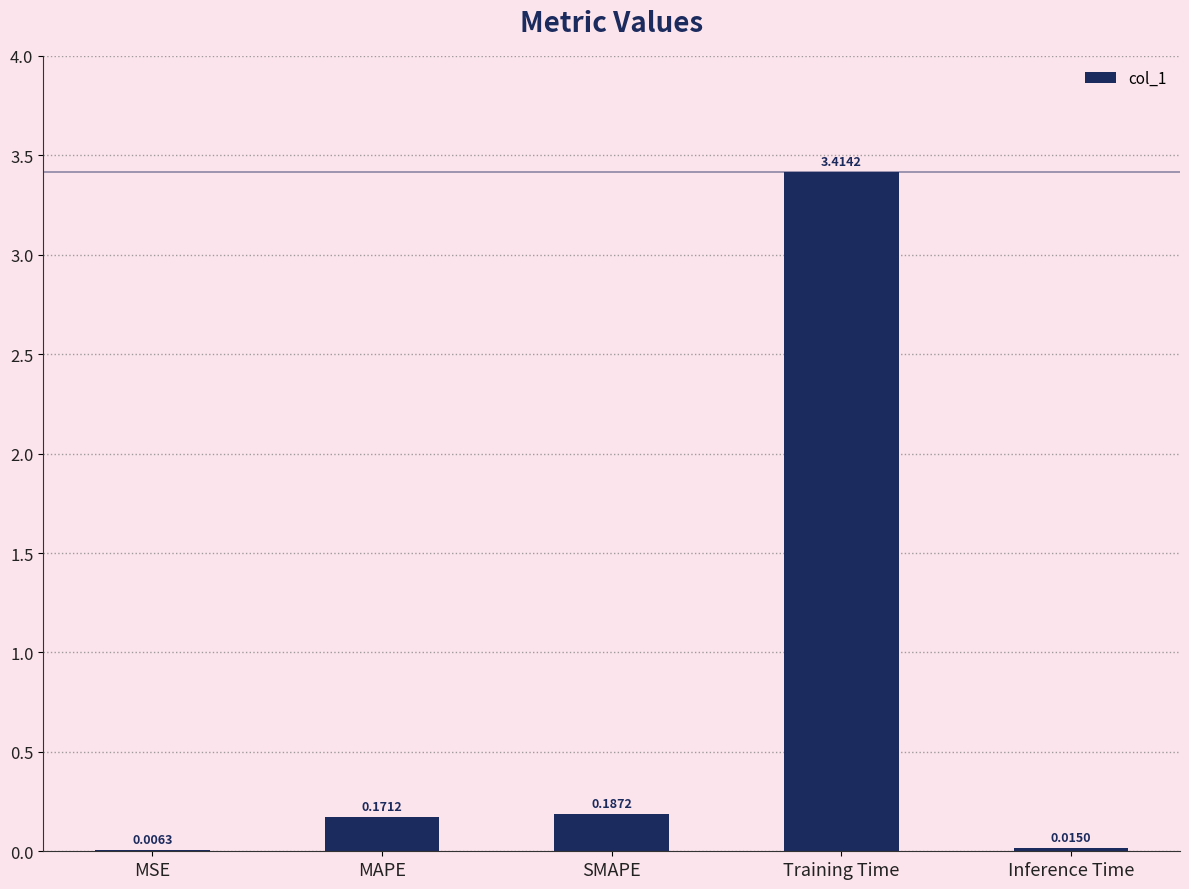

What is the sum of the values at Training Time and MSE?

3.4